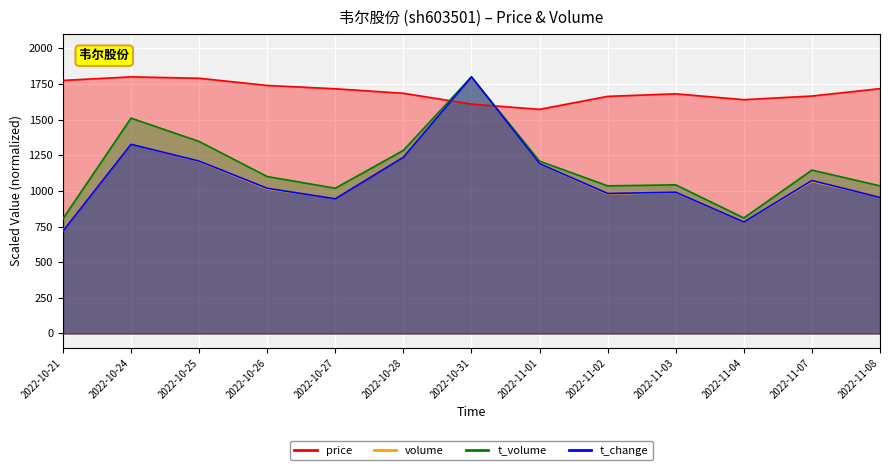

The value of t_volume at 2022-10-25 is 1347.1. True or false?

True